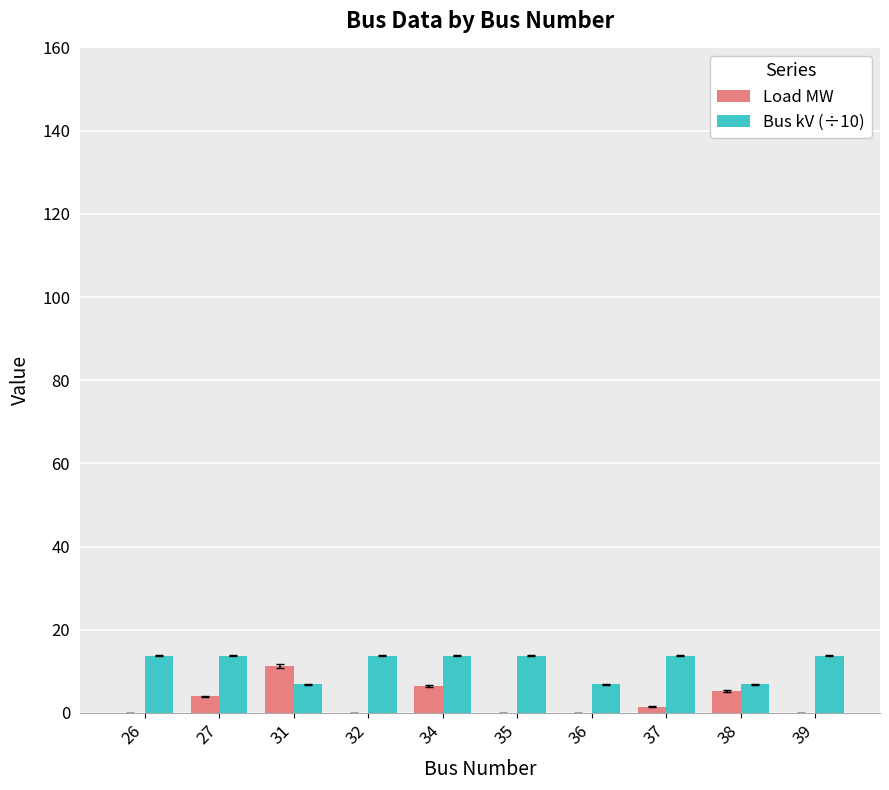

Reading left to right, list all the values displayed in this chart.

Load MW: 0.0	4.0	11.3	0.0	6.5	0.0	0.0	1.5	5.3	0.0
Bus kV (÷10): 13.8	13.8	6.9	13.8	13.8	13.8	6.9	13.8	6.9	13.8